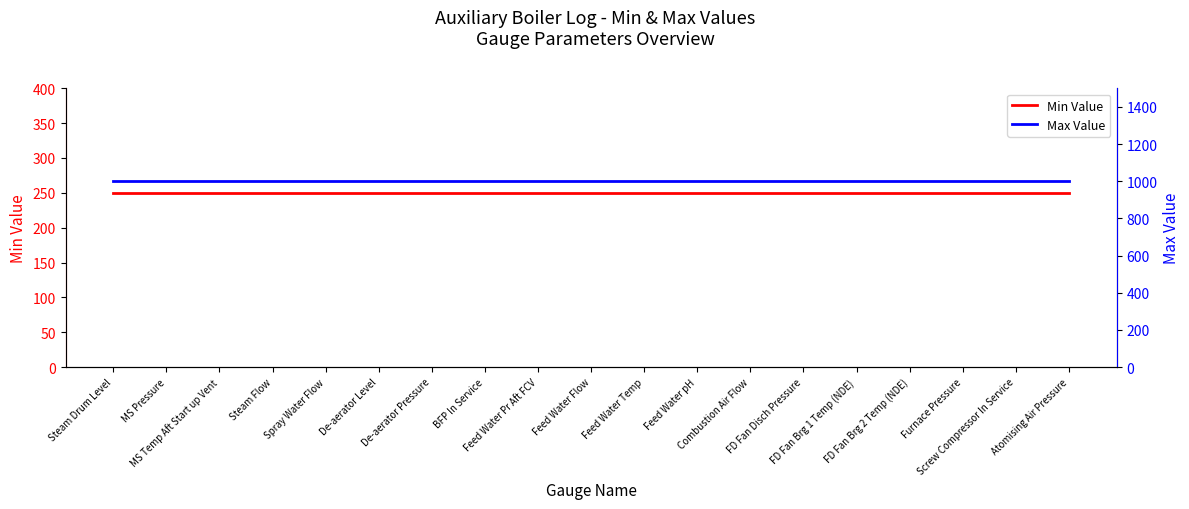

What position from the right is FD Fan Brg 1 Temp (NDE)?

5